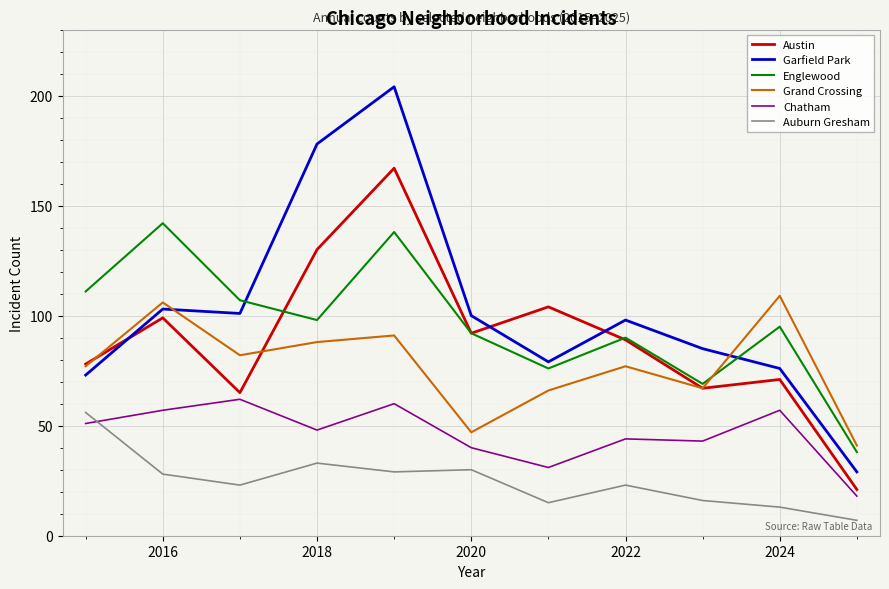

What is the smallest value displayed?

7